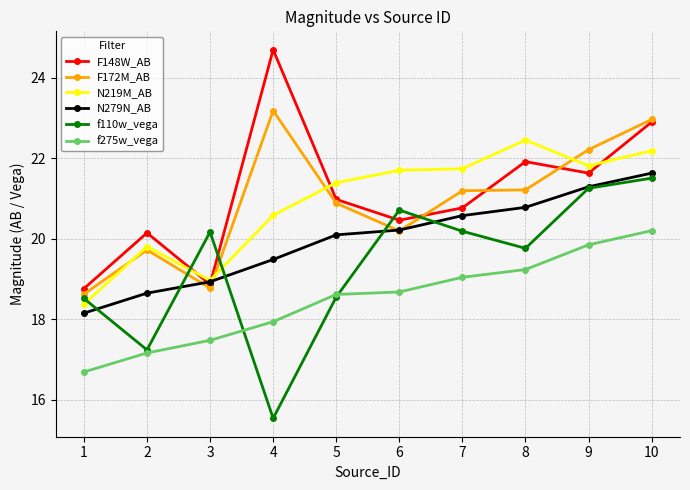

What is the spread (max minus min) of values at 10?

2.8